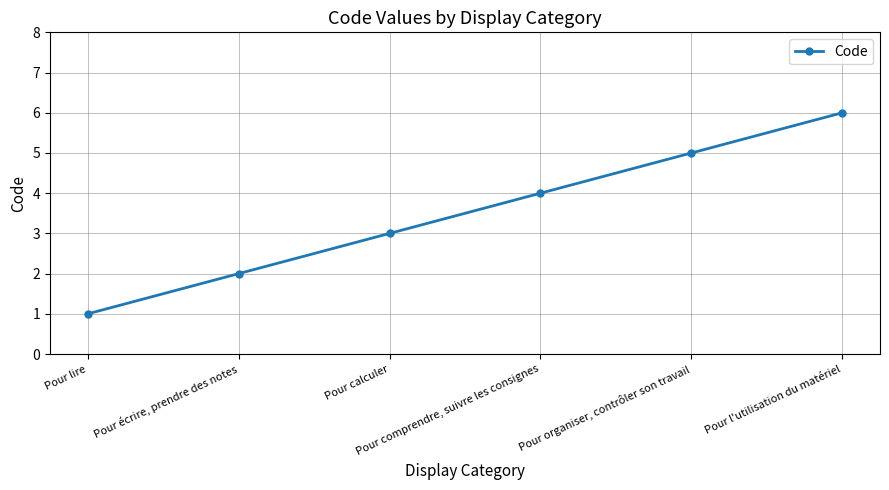

Reading left to right, list all the values displayed in this chart.

1	2	3	4	5	6